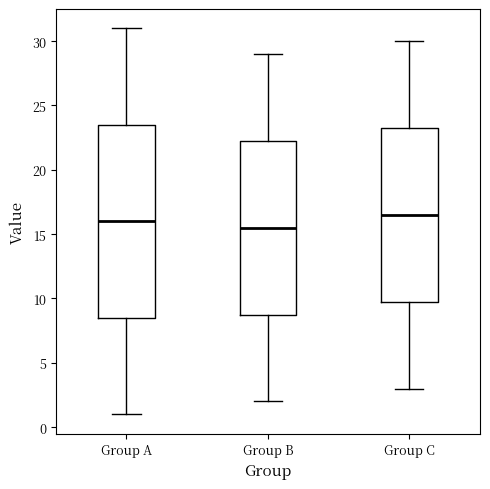

Which box's median line is the highest?

Group C